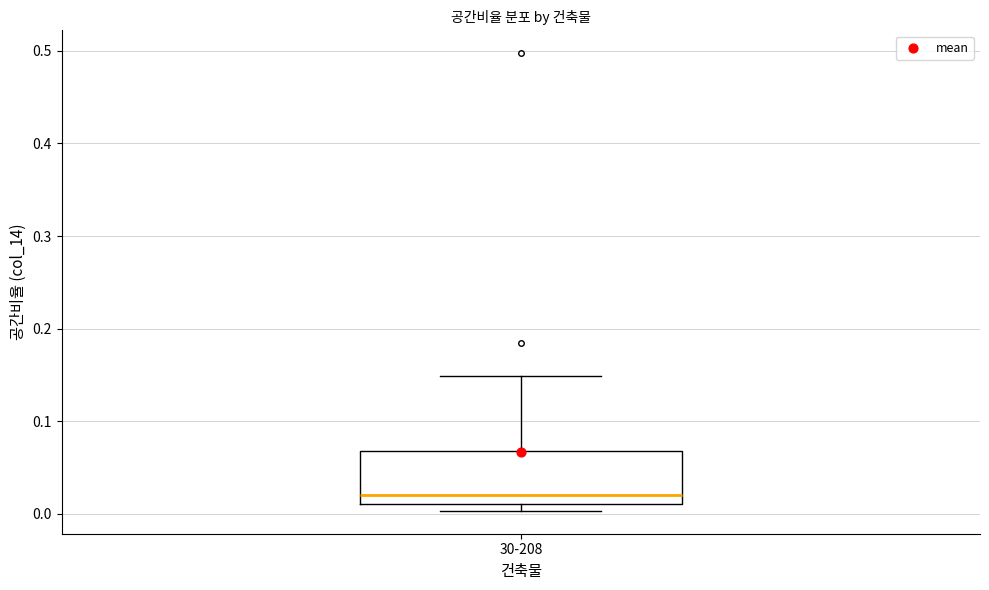

Where does the median line of the box for 30-208 sit on the y-axis? The values are not printed on the chart, so give them approximately, as read against the axis.

0.02